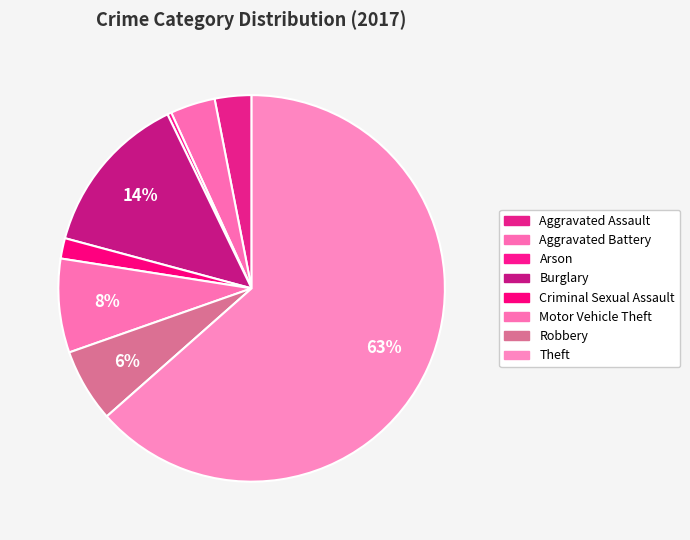

To the nearest percent, what is the combined percentage of Aggravated Battery and Aggravated Assault?

7%